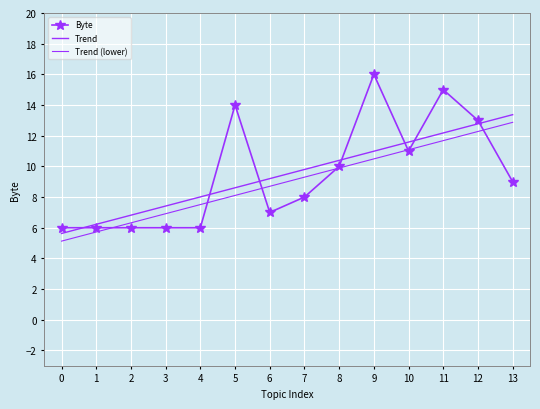

True or false: Trend and Trend (lower) cross at least once.

False